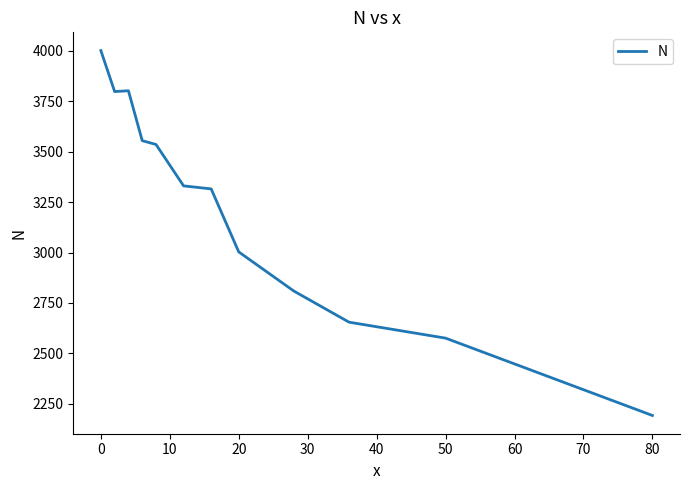

What is the greatest value displayed?

4000